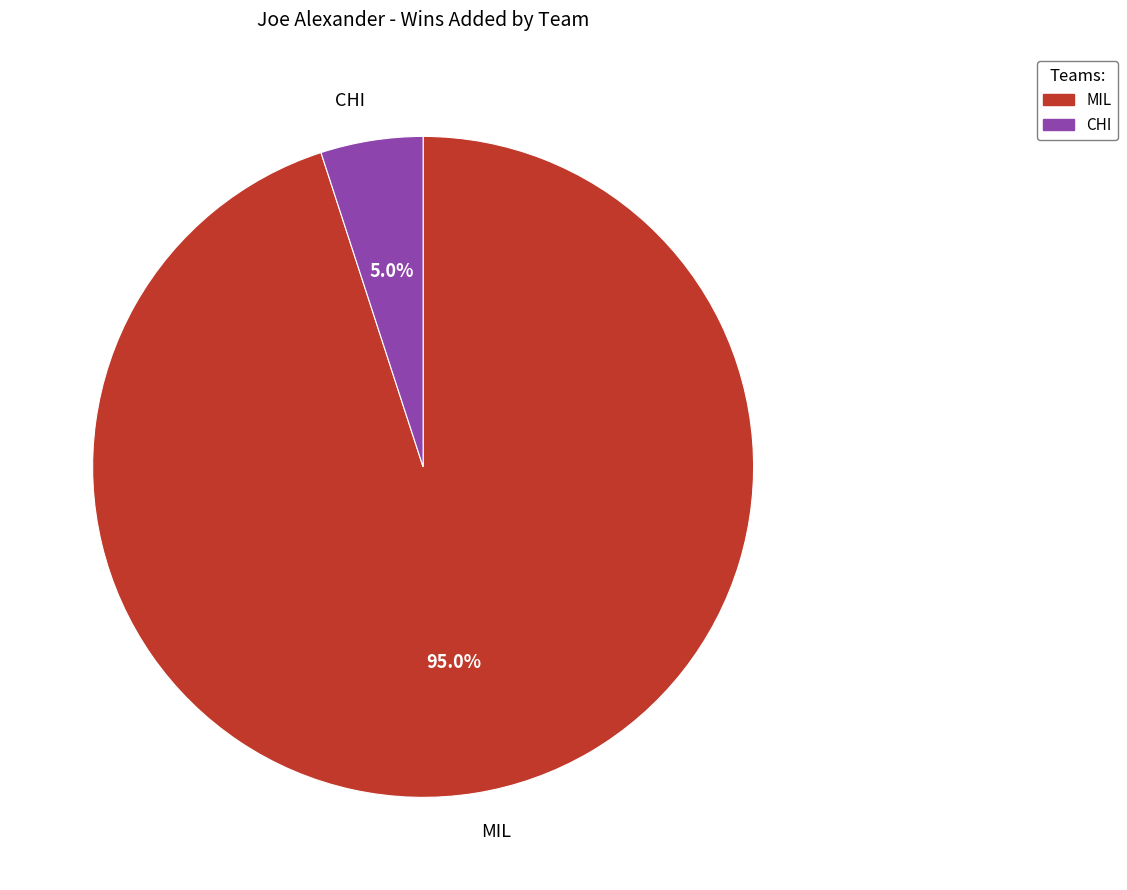

How many slices are in this pie chart?

2